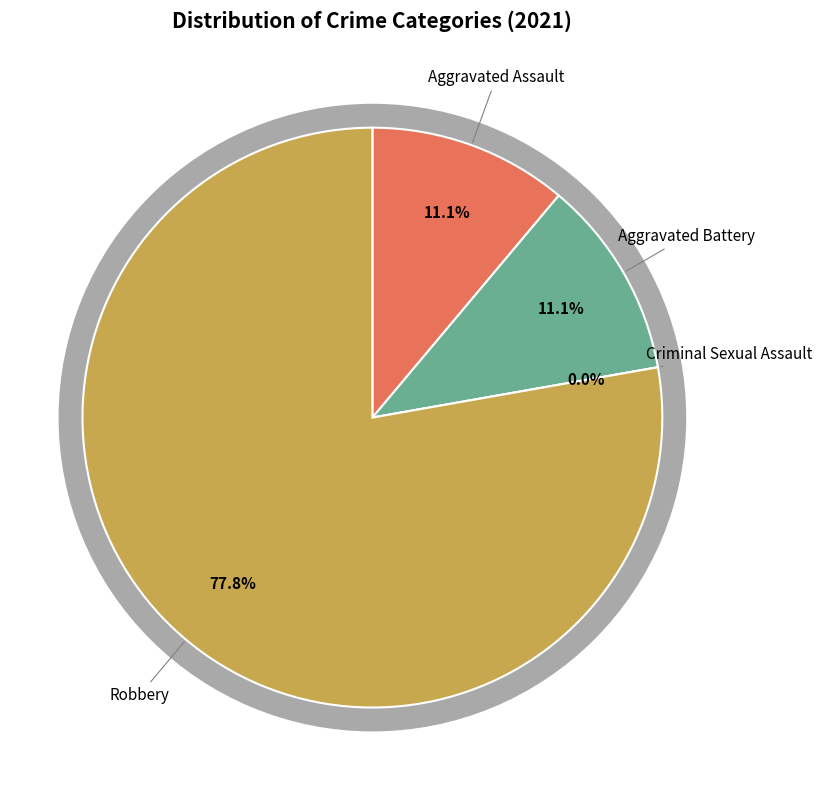

Which has a higher value, Aggravated Battery or Aggravated Assault?

Aggravated Battery